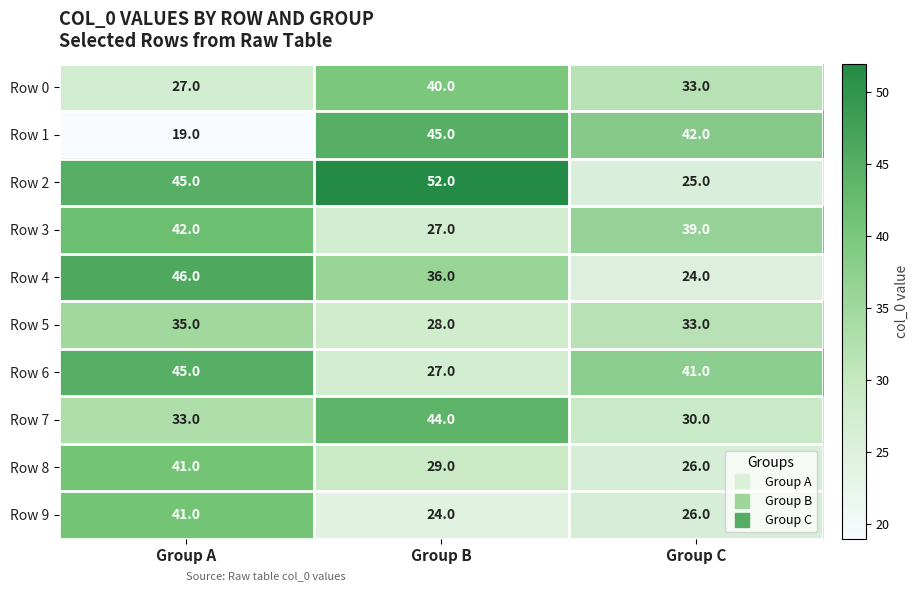

What is the total value across all series at Group C?

319